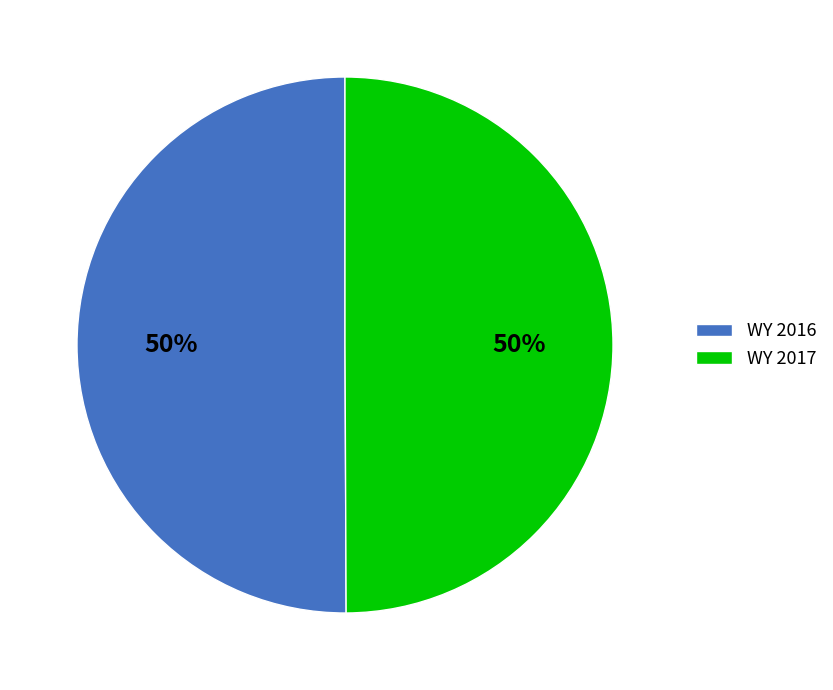

To the nearest percent, what portion does WY 2016 represent?

50%